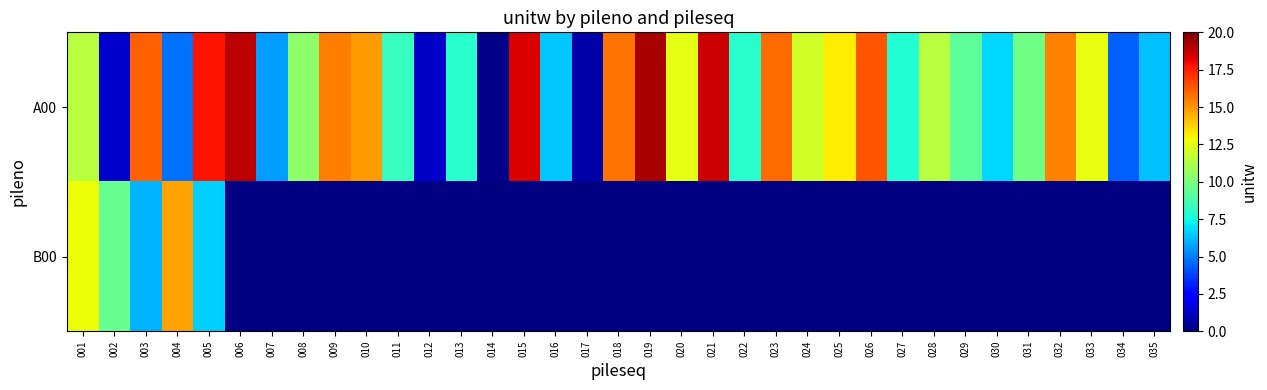

At 005, list the series in order from largest to smallest.

A00, B00